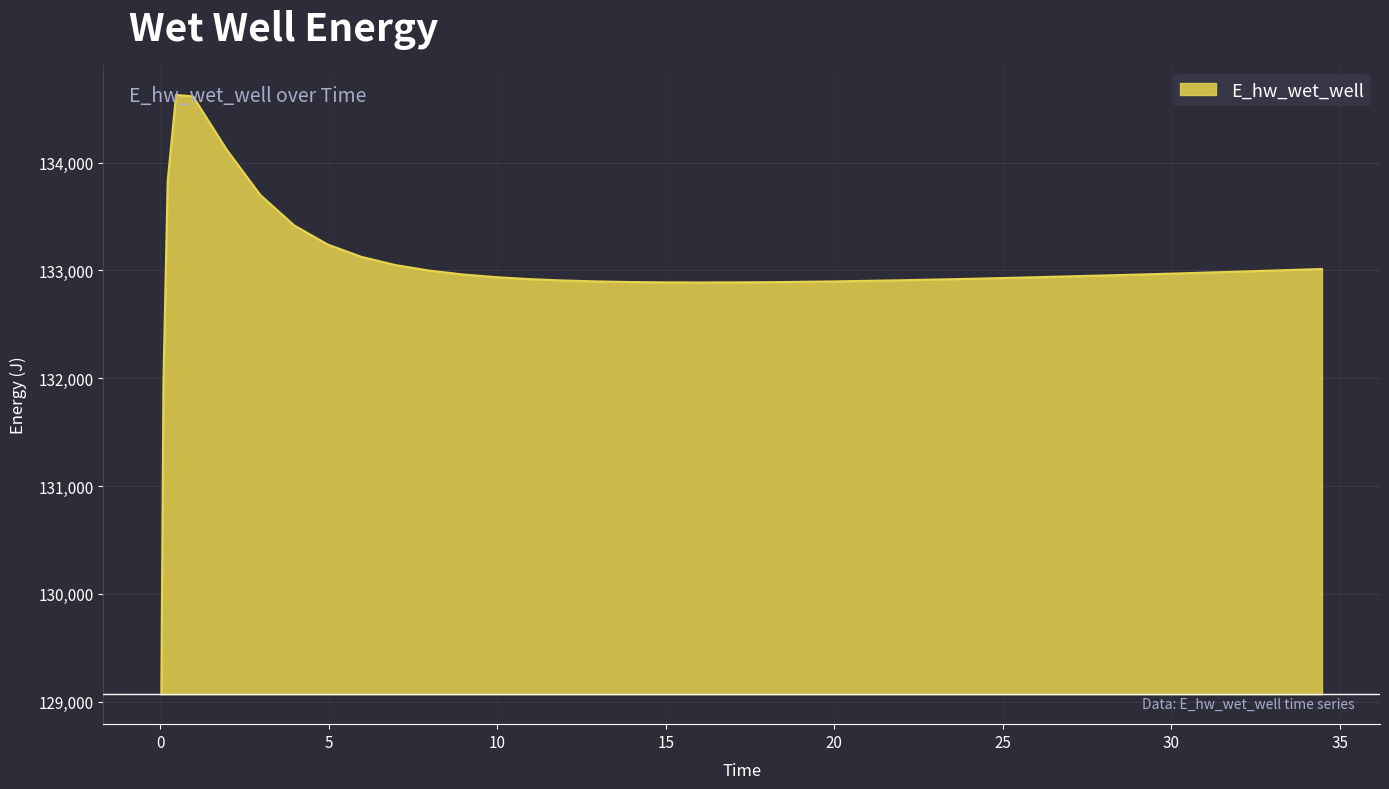

What is the average value?

132997.9